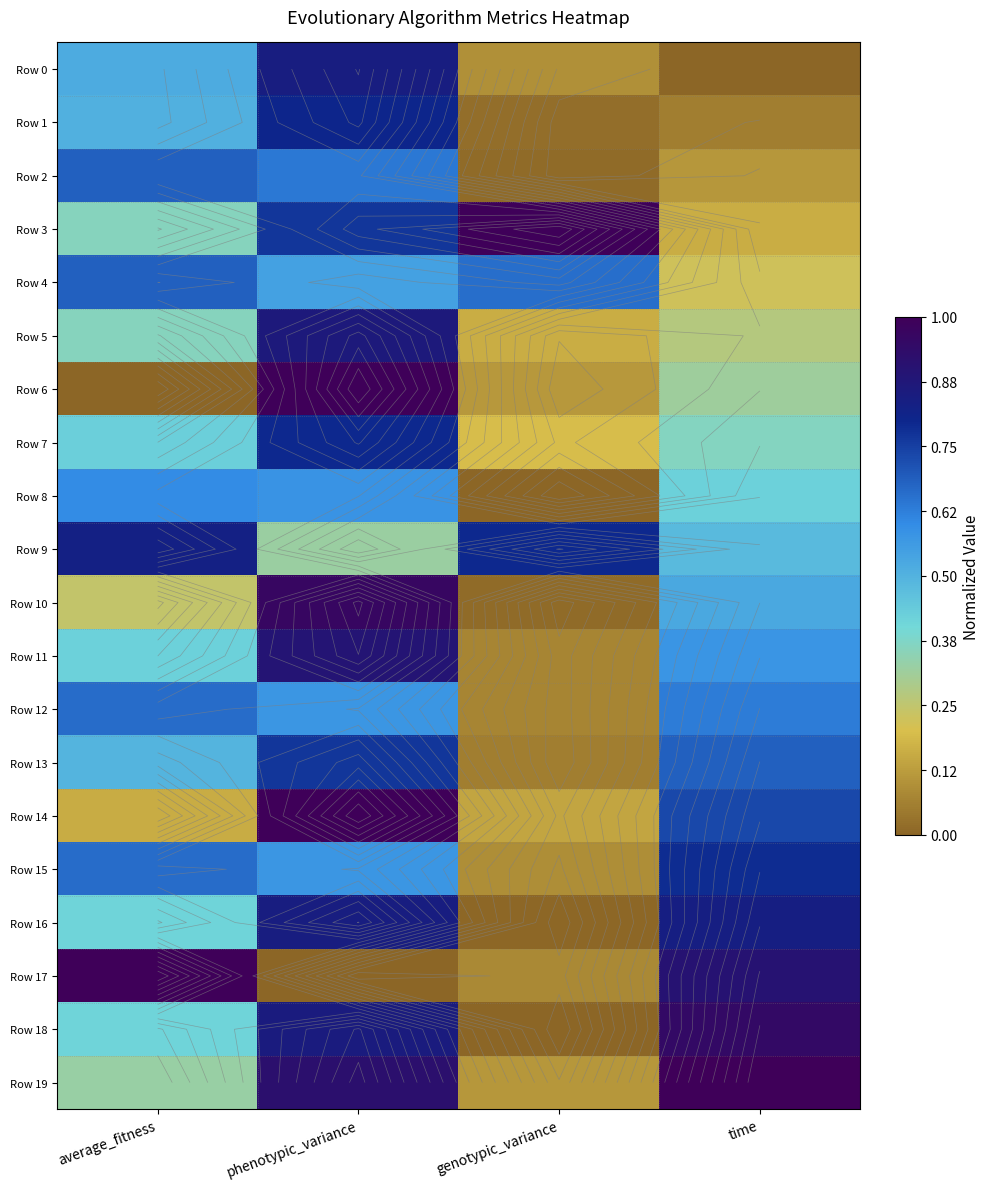

Which series changed the most between average_fitness and time?

Row 19